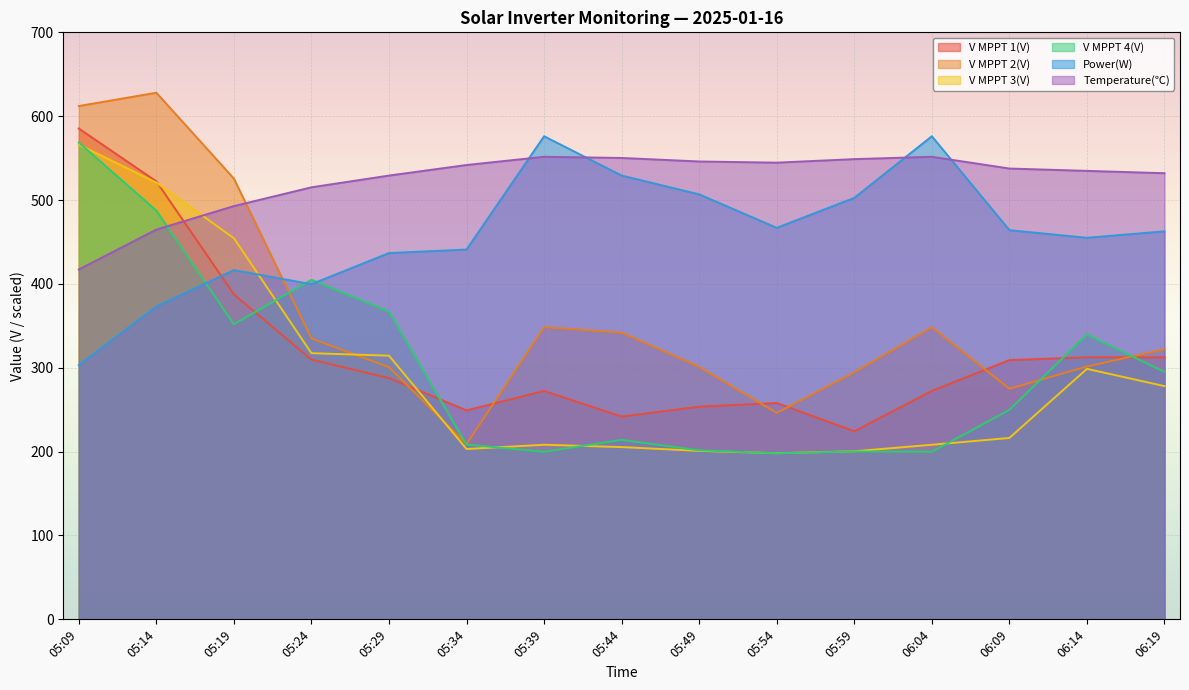

What is the difference between the highest and lowest values at 06:04?

376.3